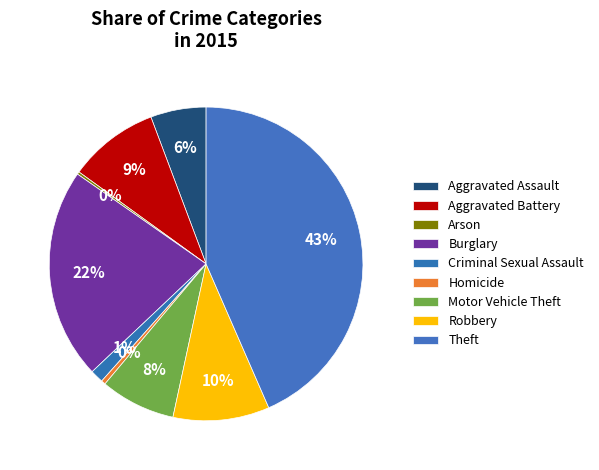

What percentage is the Theft slice, to the nearest percent?

43%